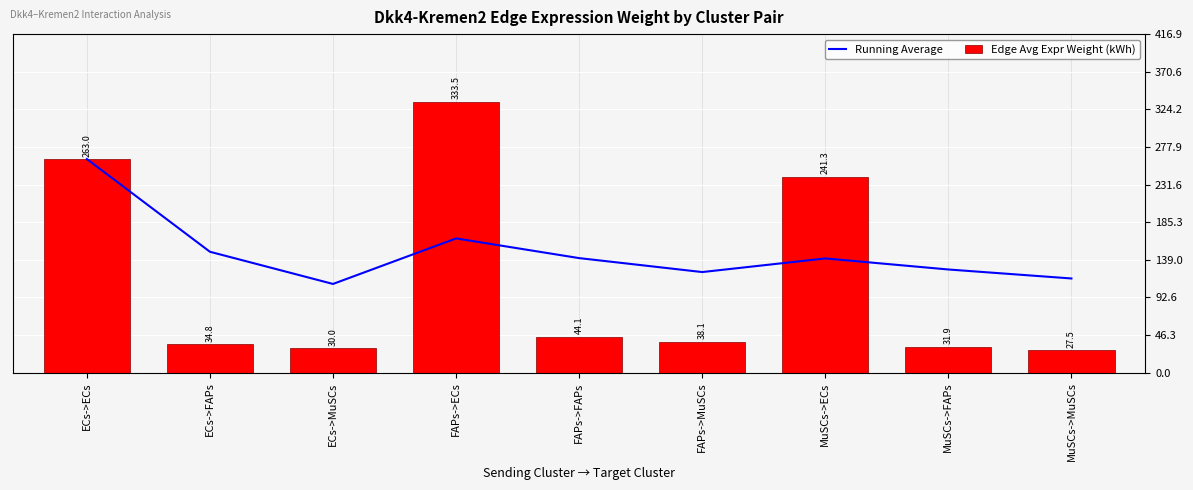

What is the average value of the Running Average series?

148.4